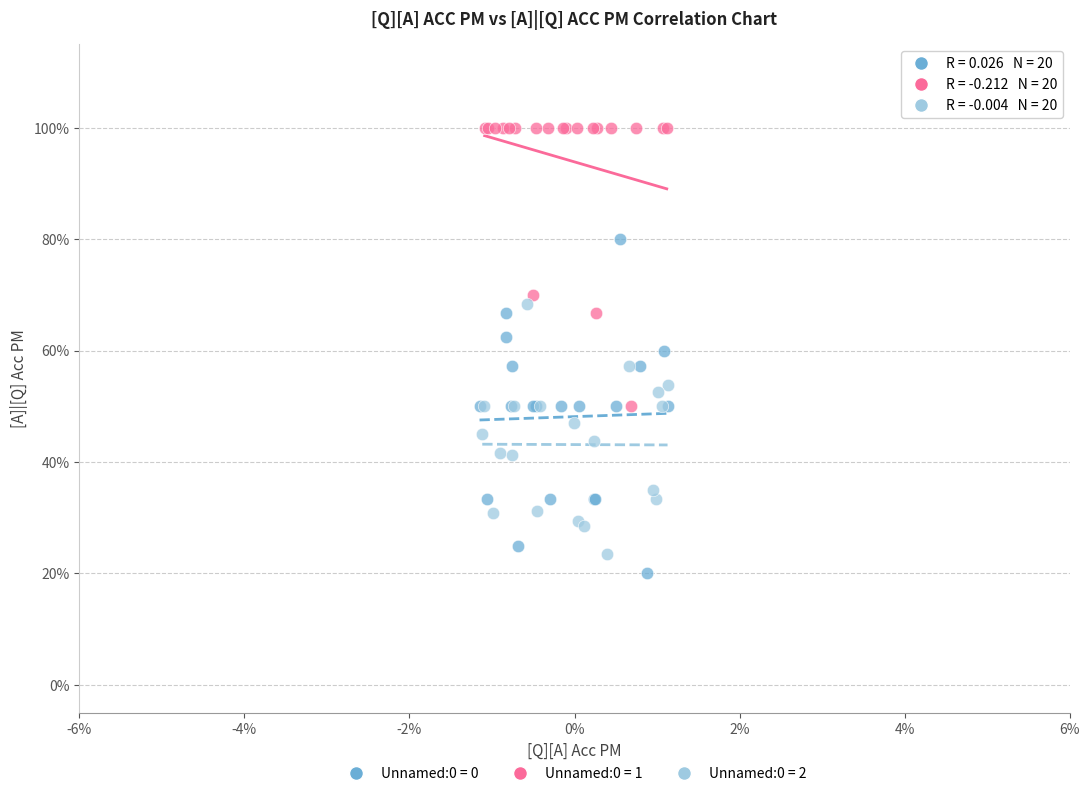

Which series contains the highest Y value?

Unnamed:0 = 1